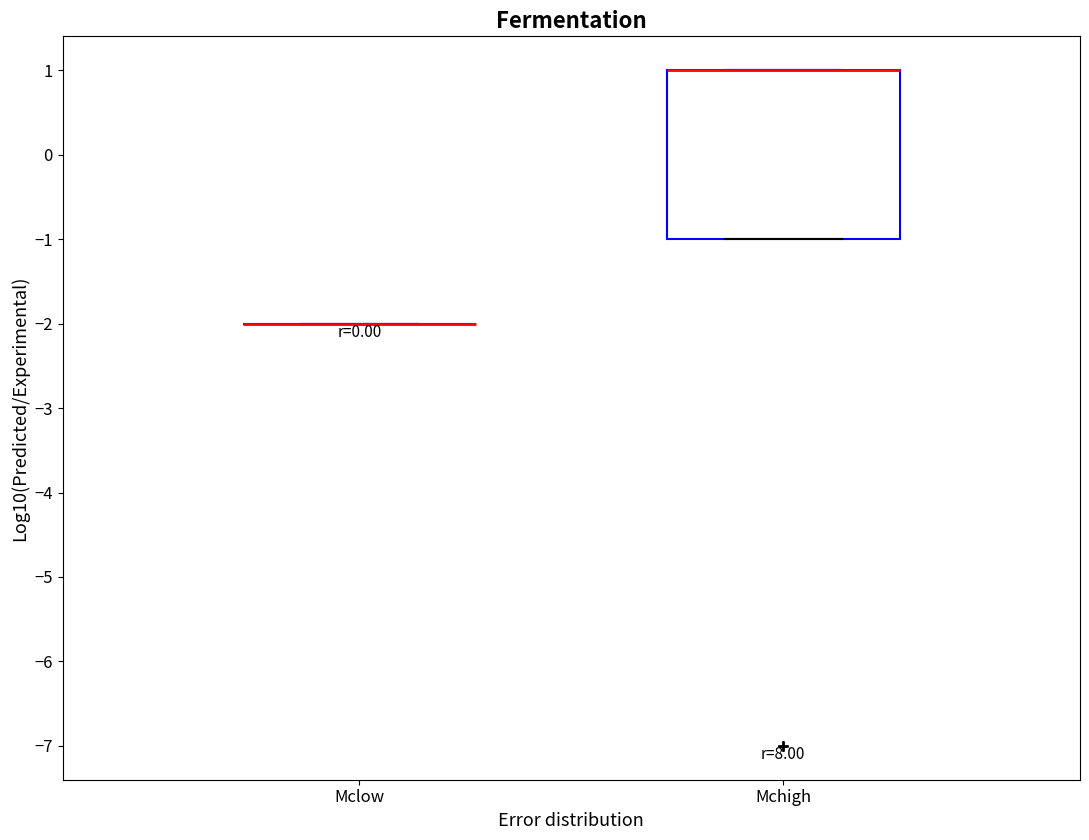

Reading left to right, read every box against the y-axis: the position of its median line, the range the box covers, and the ends of its whiskers. The values are not printed on the chart, so give them approximately, as read against the axis.

Mclow: box collapsed to a line at -2, whiskers -2 to -2
Mchigh: median 1 (drawn on the box's upper edge), box -1 to 1, whiskers -1 to 1